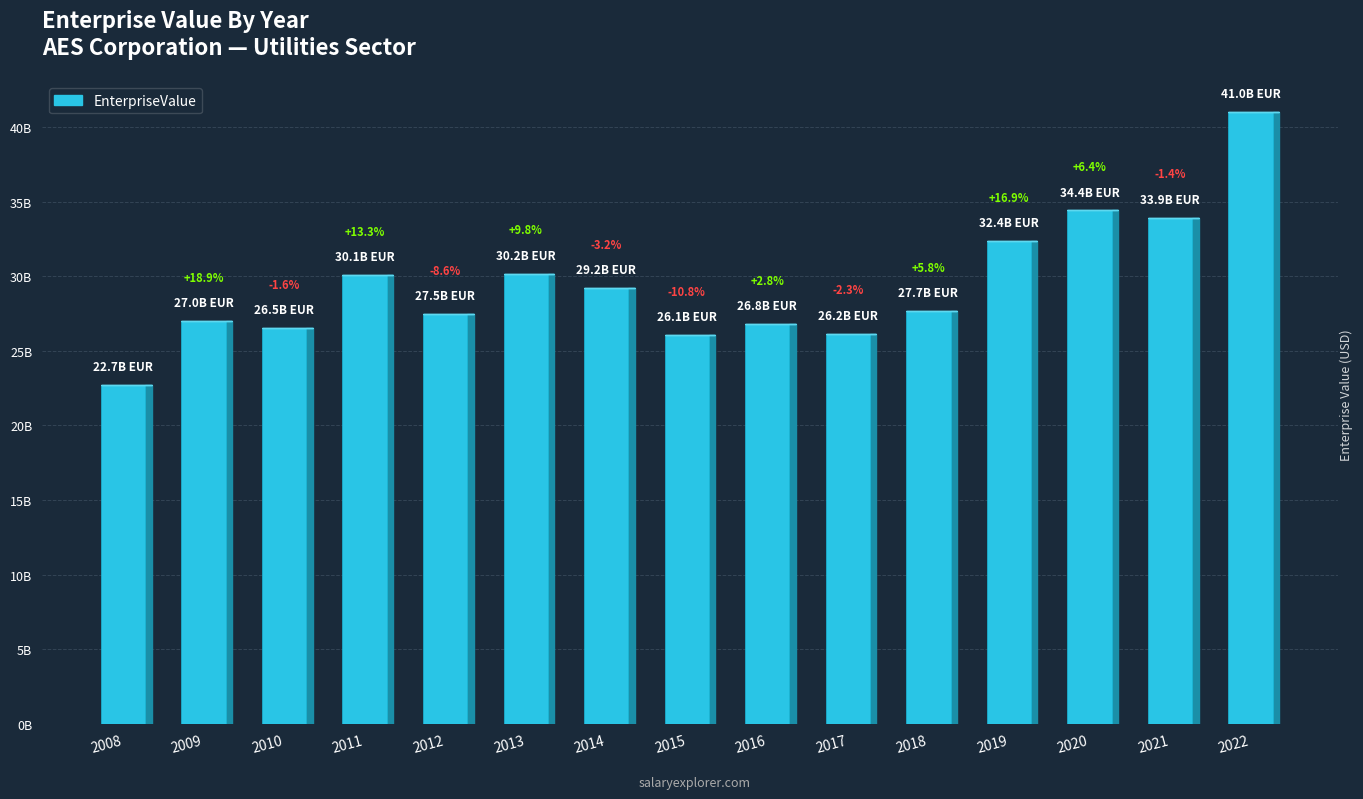

Reading left to right, transcribe all the data shown in this chart.

2008=22700560000.0	2009=26984770000.0	2010=26545420000.0	2011=30074520000.0	2012=27481500000.0	2013=30187930000.0	2014=29215383180.5	2015=26052600000.0	2016=26792069765.3	2017=26163800000.0	2018=27686901099.1	2019=32357600000.0	2020=34419500000.0	2021=33939800000.0	2022=41023428567.3